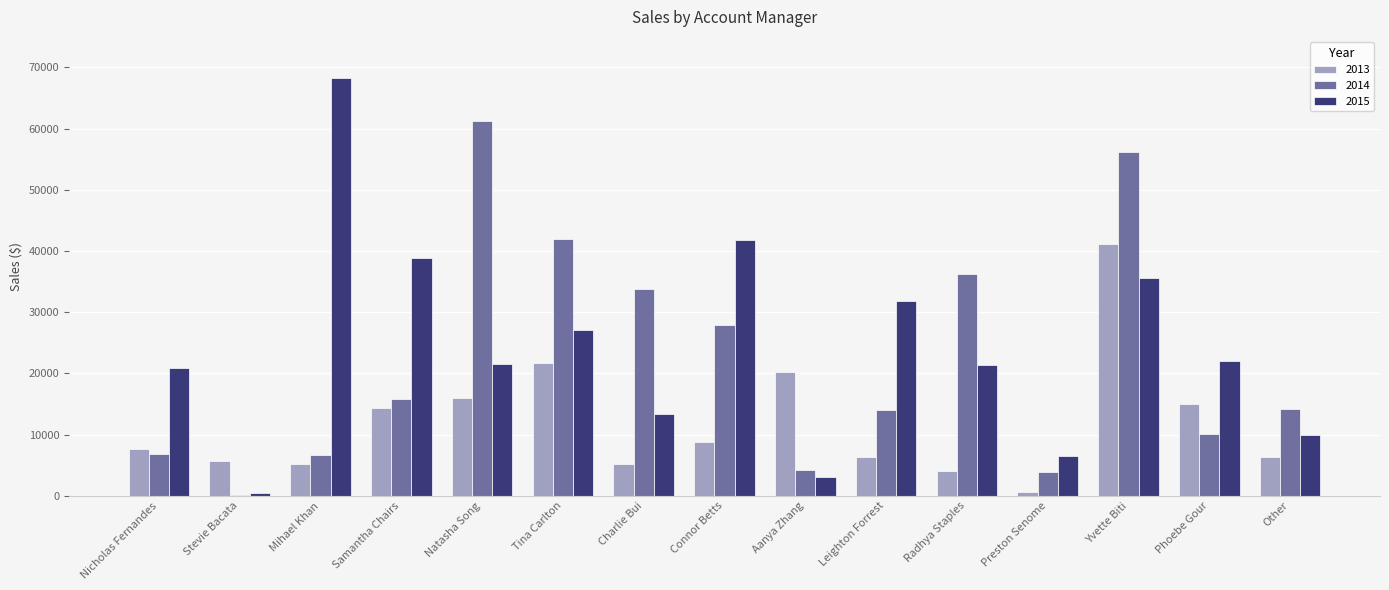

Which category has the highest value across all series?

Mihael Khan